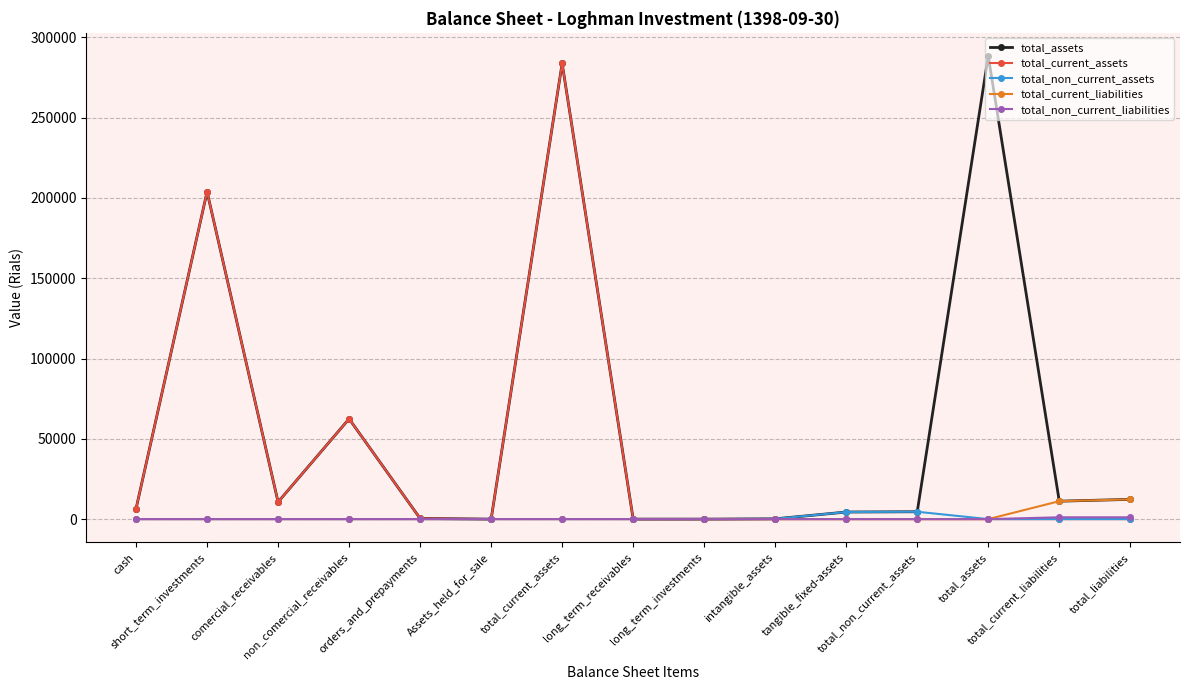

What is the maximum value shown in the chart?

288400